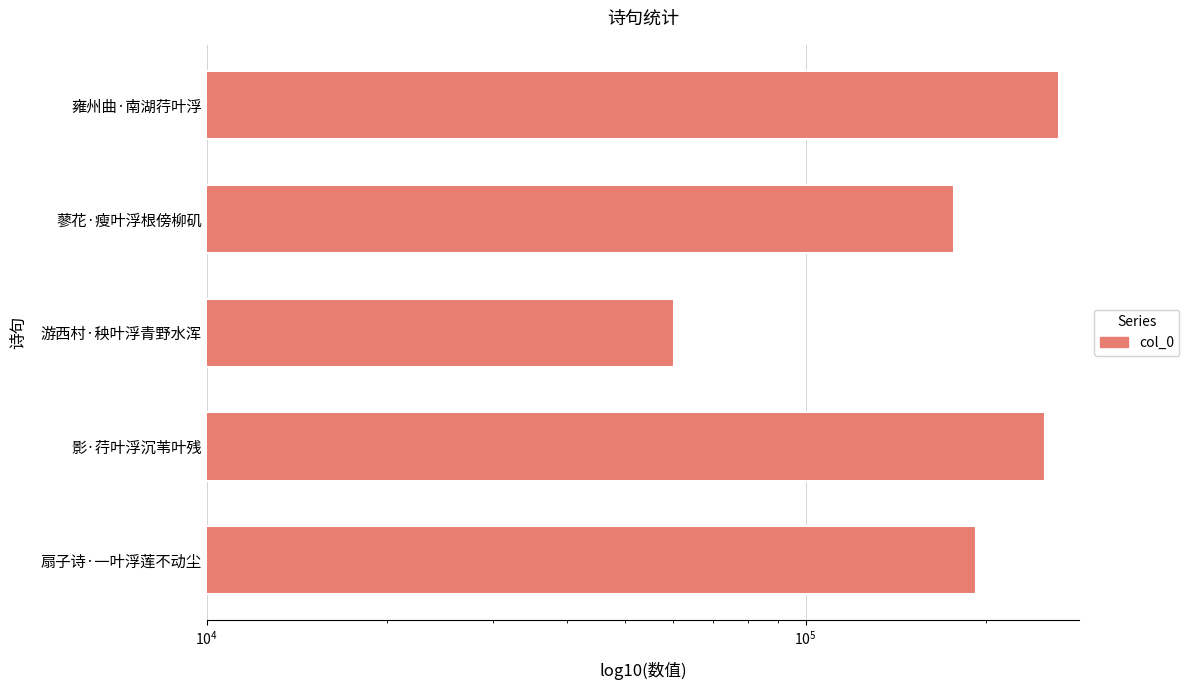

How many data points are above 192317?

2